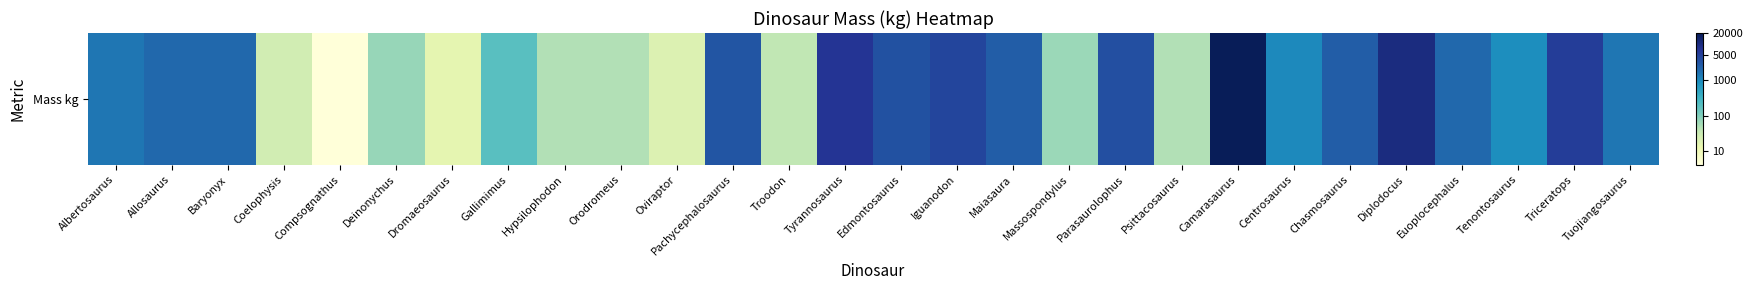

Read the value at Oviraptor.

1.3